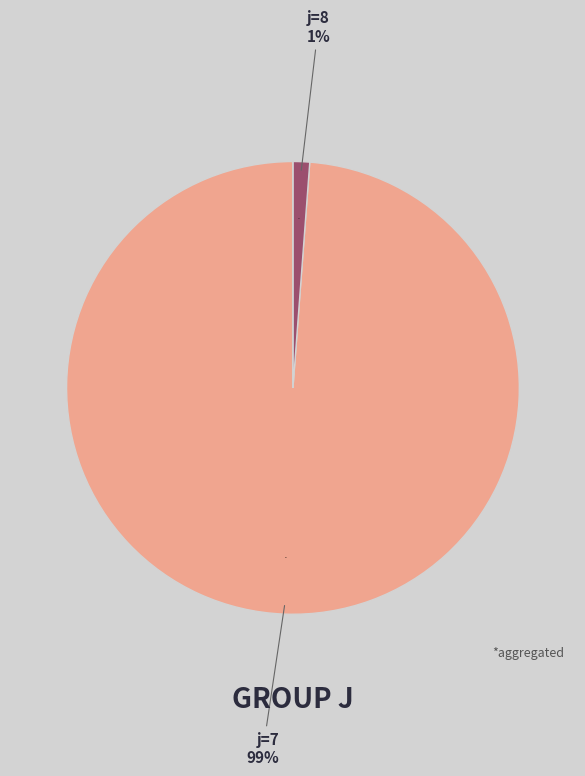

Does any single category account for the majority?

Yes